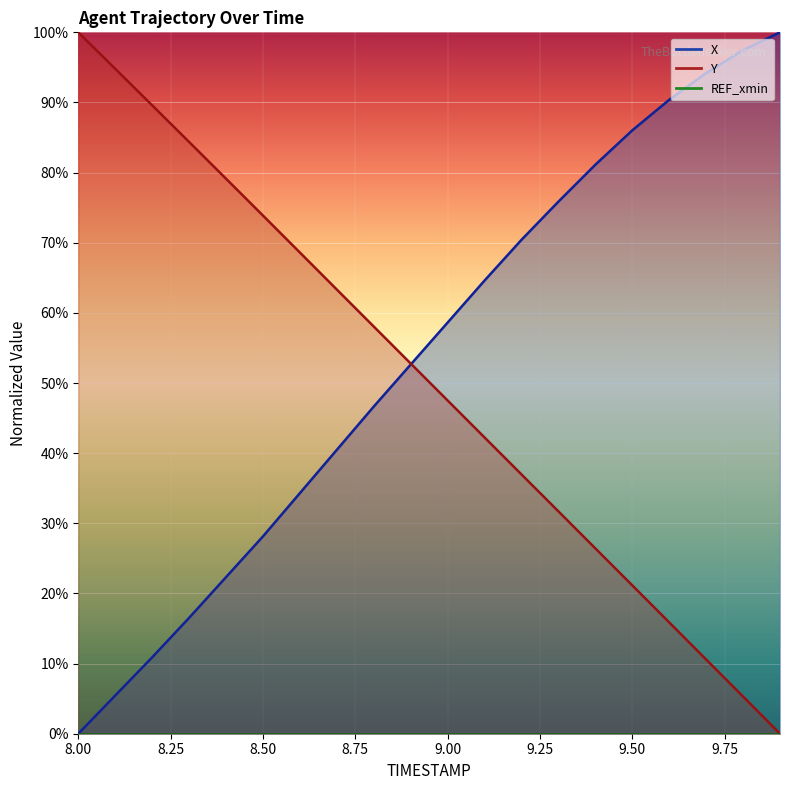

At which category is the sum across all series the highest?

9.3